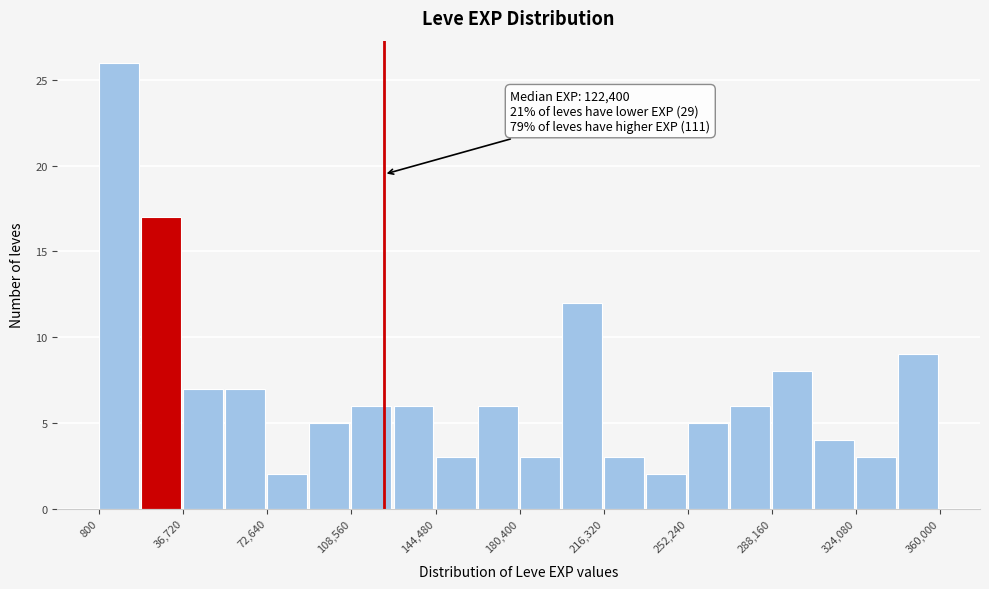

Read against the x-axis, roughly where is the centre of the tallest bar?

10000